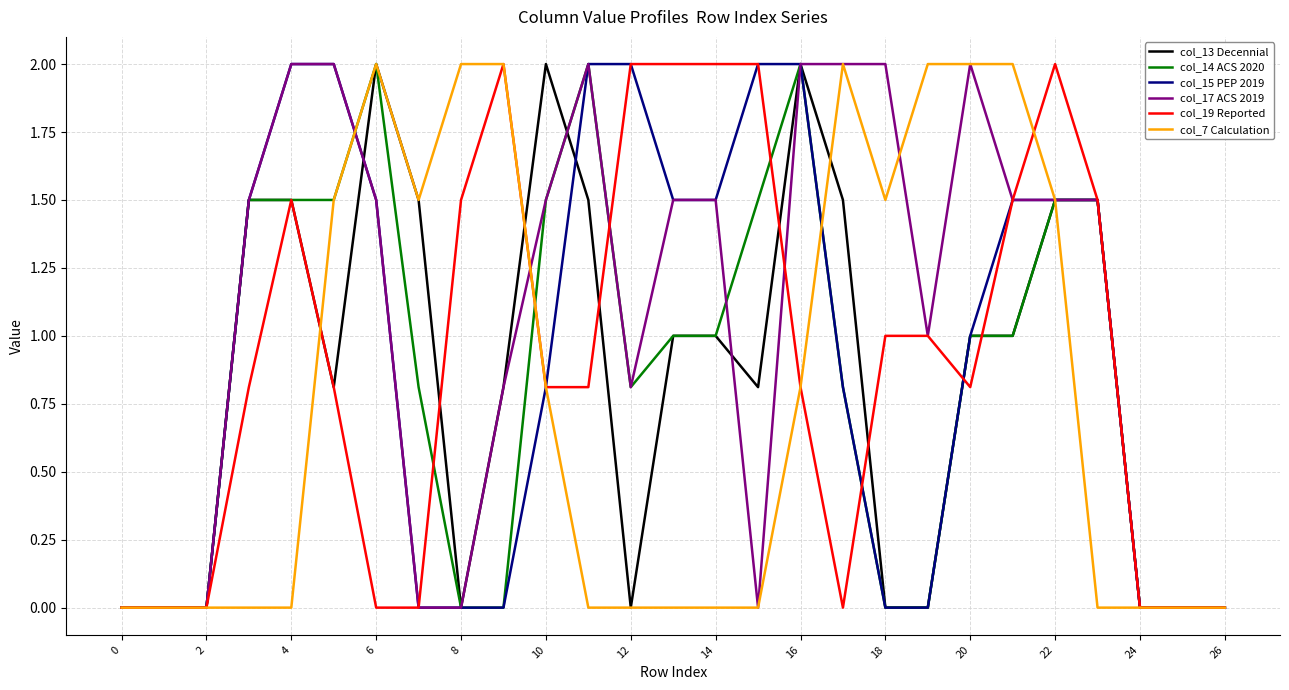

What is the highest value of the col_7 Calculation series?

2.0